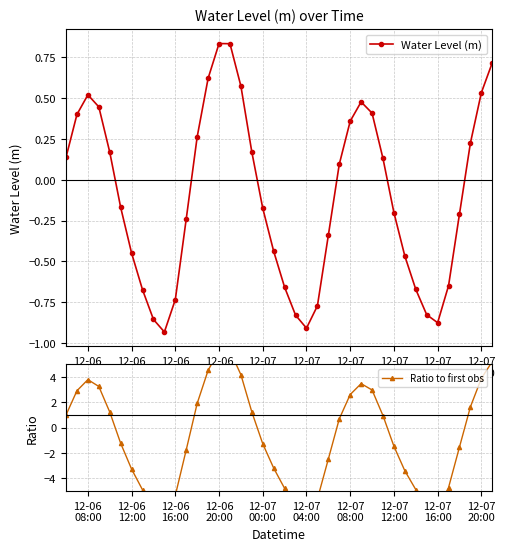

How many values in Water Level (m) are below zero?

21